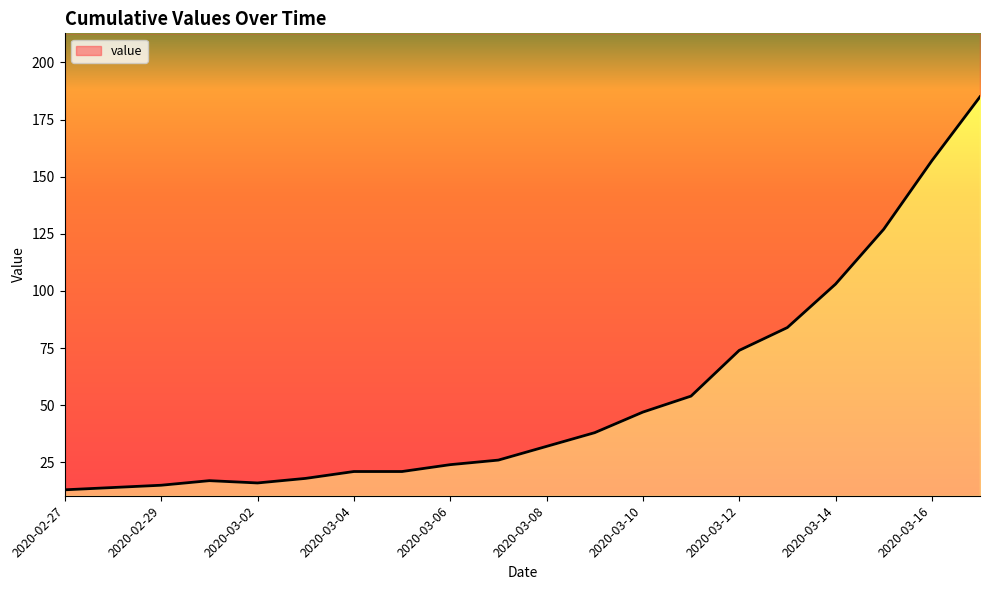

Approximately how many times larger is the value at 2020-02-29 compared to 2020-03-17?

0.1